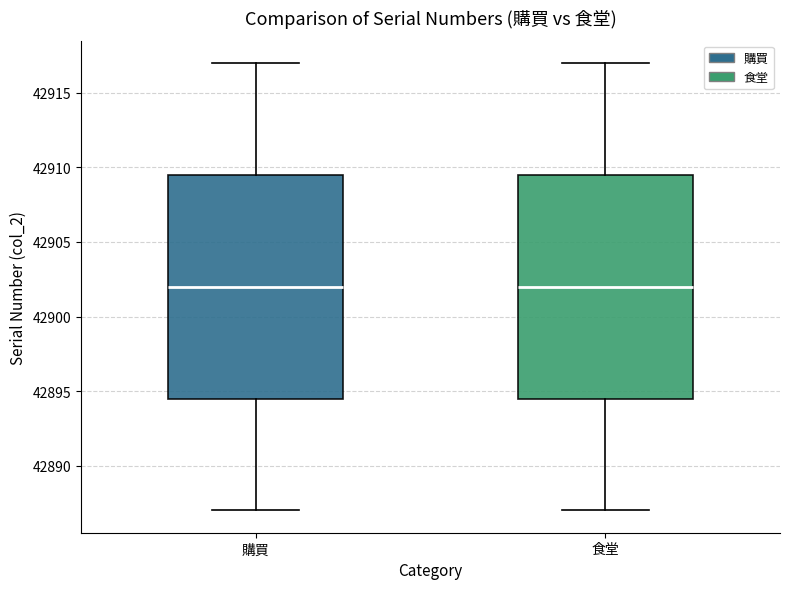

Where does the median line of the box for 購買 sit on the y-axis? The values are not printed on the chart, so give them approximately, as read against the axis.

42902.0